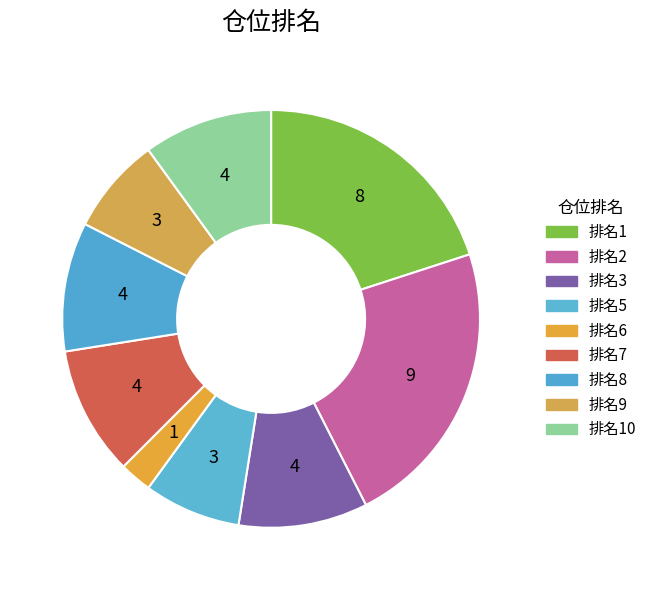

What is the smallest slice in the pie chart?

排名6